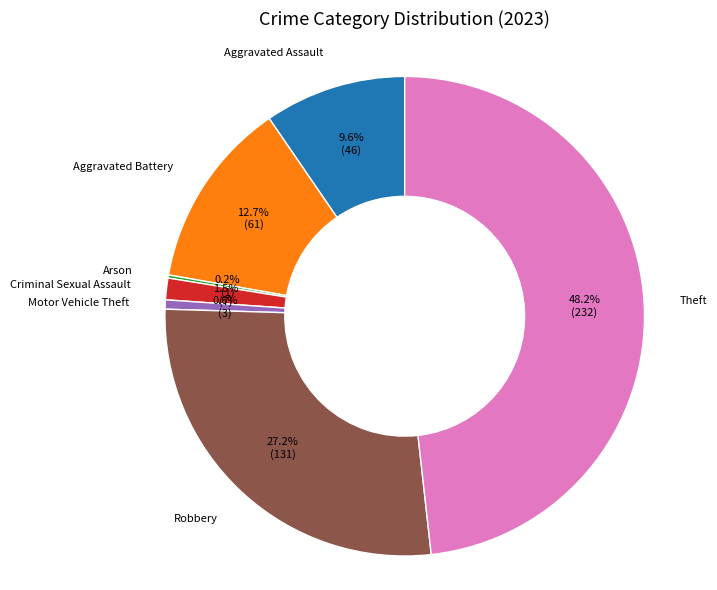

Is there any slice that represents more than half of the pie?

No